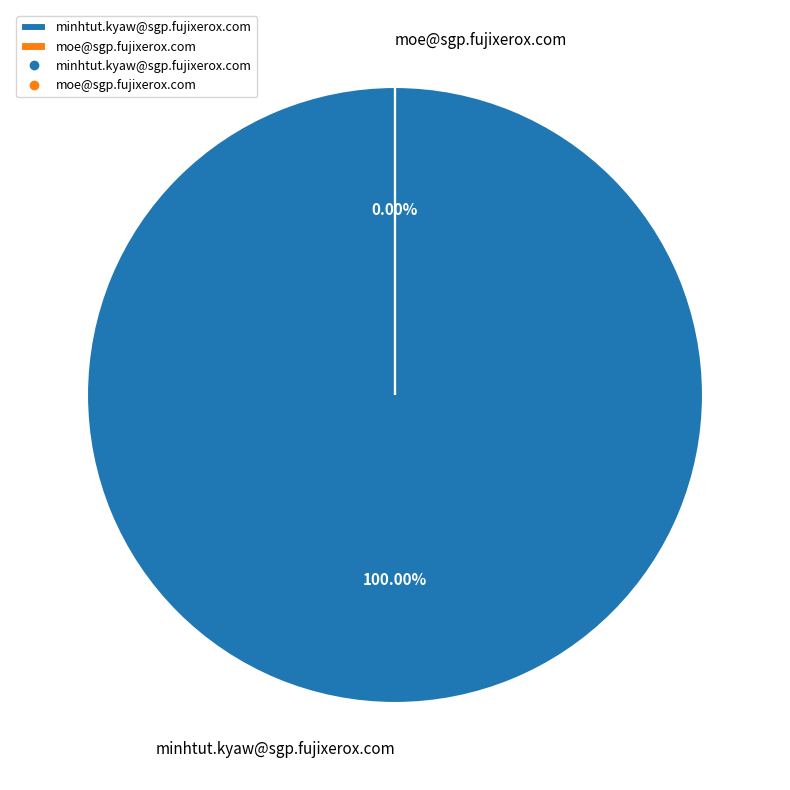

To the nearest percent, what is the combined percentage of minhtut.kyaw@sgp.fujixerox.com and moe@sgp.fujixerox.com?

100%